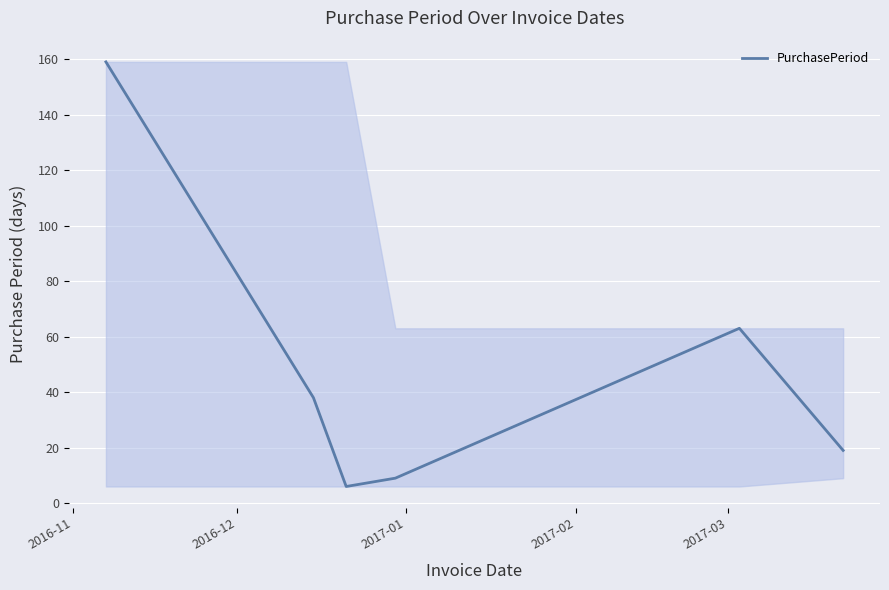

True or false: there are more than 2 points higher than both neighbors.

False